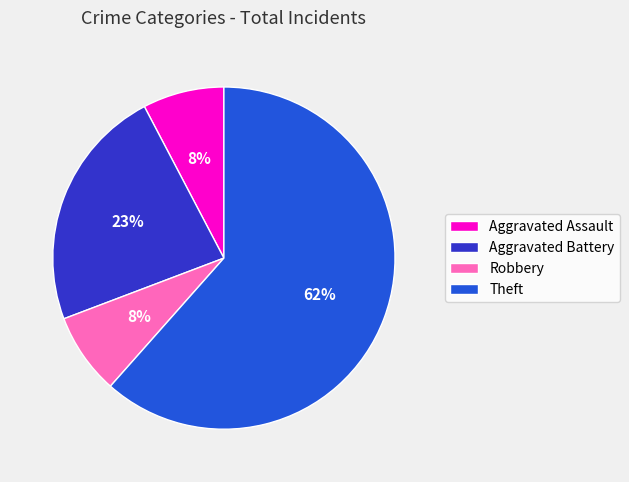

What percentage is the Aggravated Assault slice, to the nearest percent?

8%